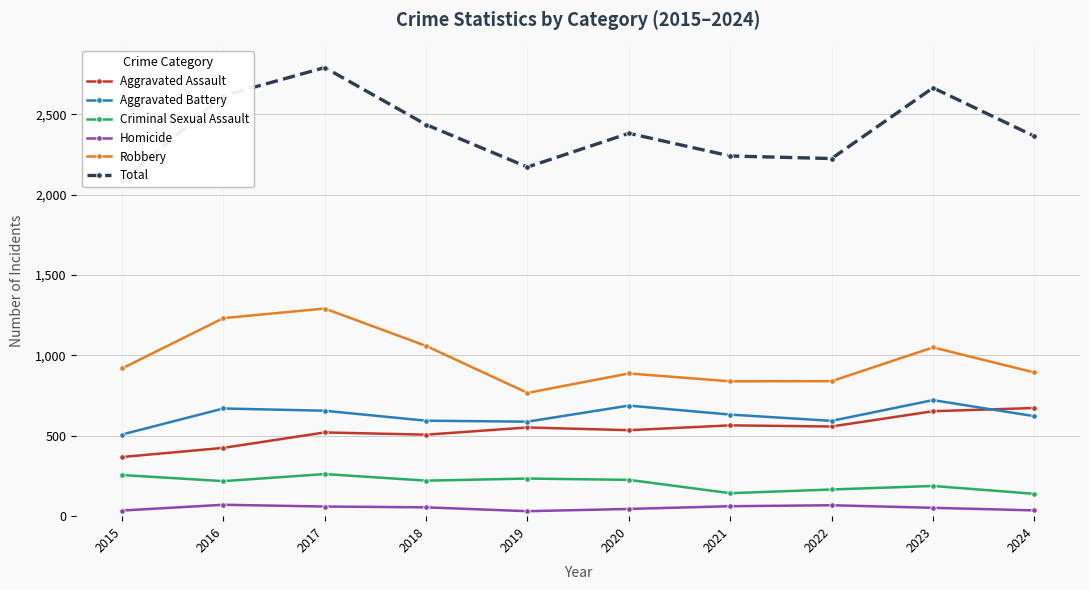

At which category does Aggravated Battery reach its first local peak?

2016